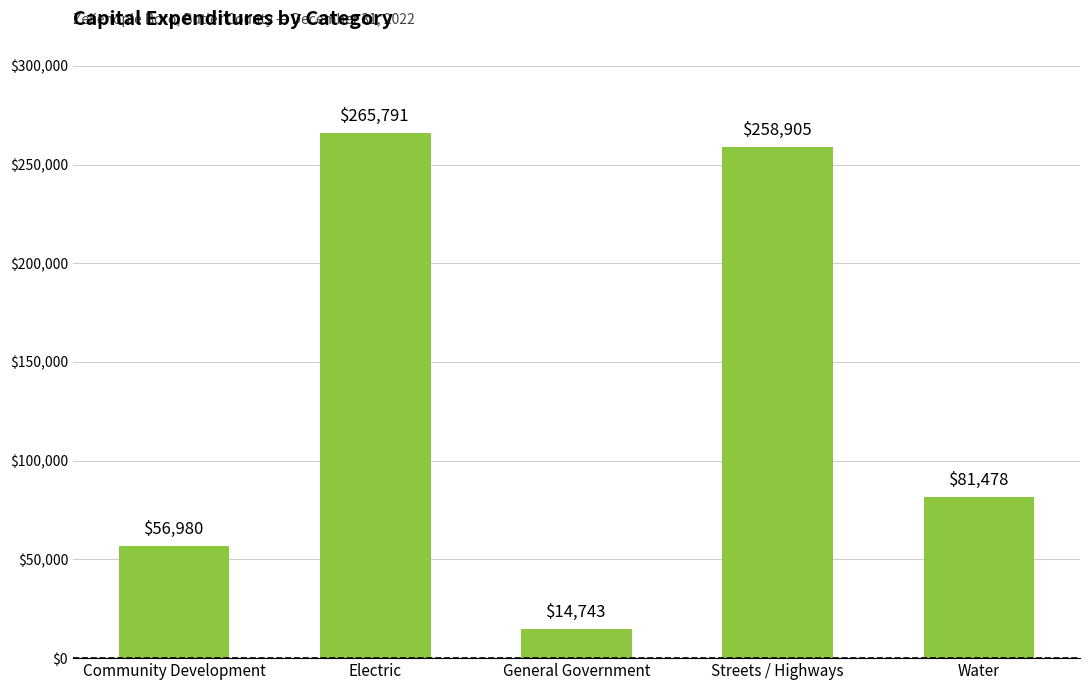

List the labels in order of value, largest first.

Electric, Streets / Highways, Water, Community Development, General Government